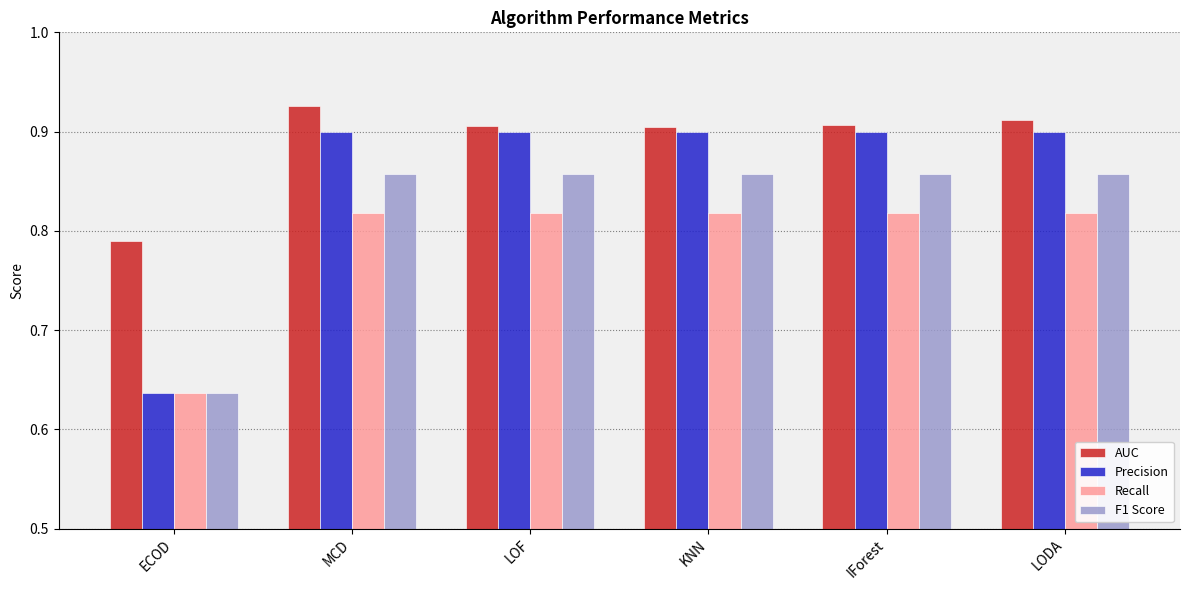

Is the value of Precision at ECOD greater than the value of Recall at IForest?

No